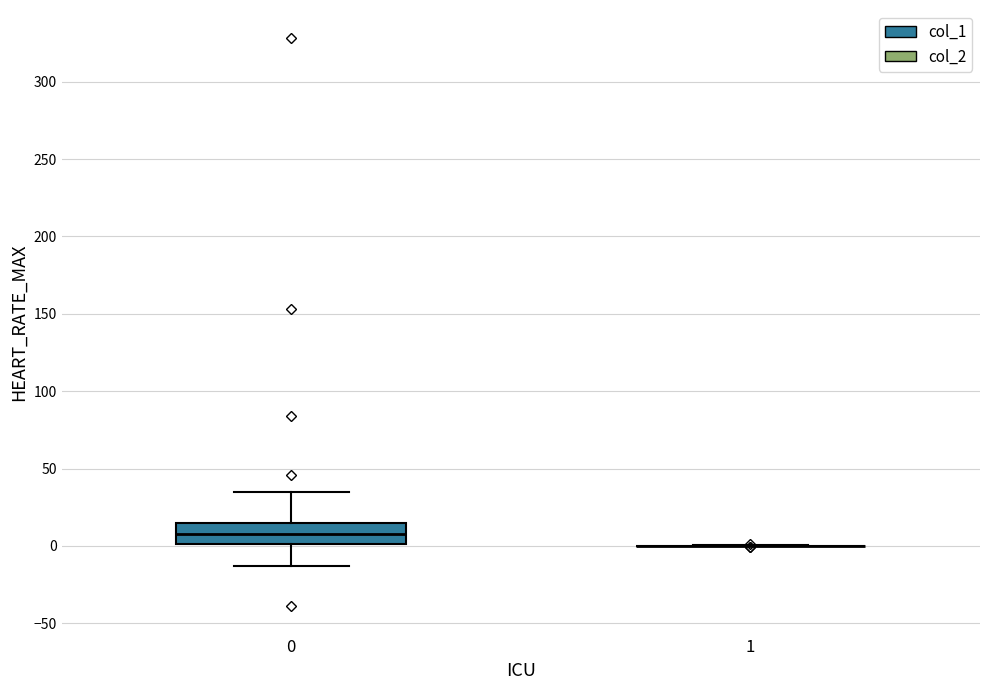

Comparing the boxes themselves (not the whiskers), which one is the tallest?

0